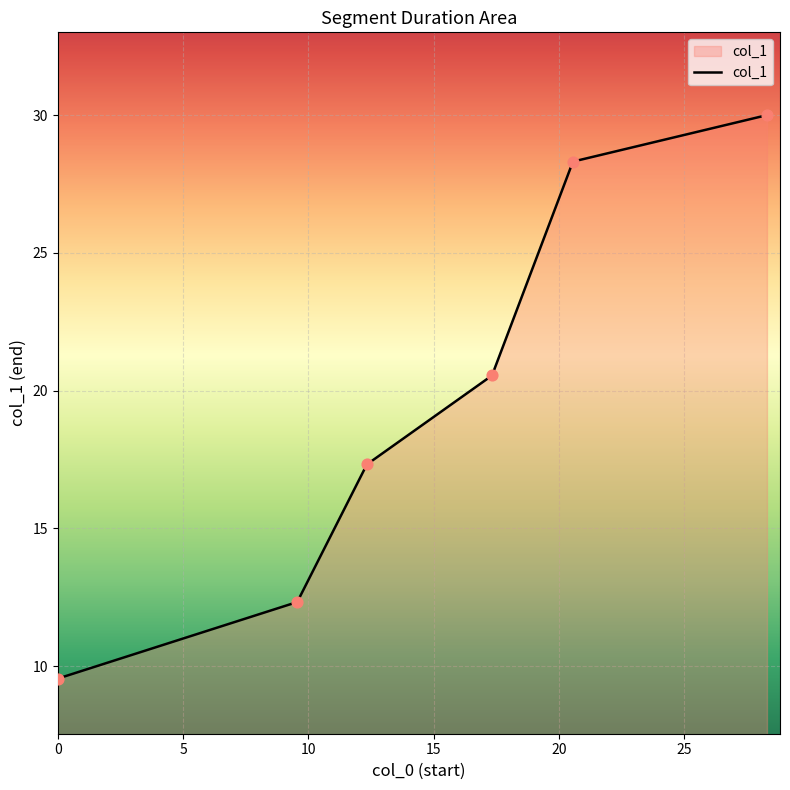

What is the average value?

19.7